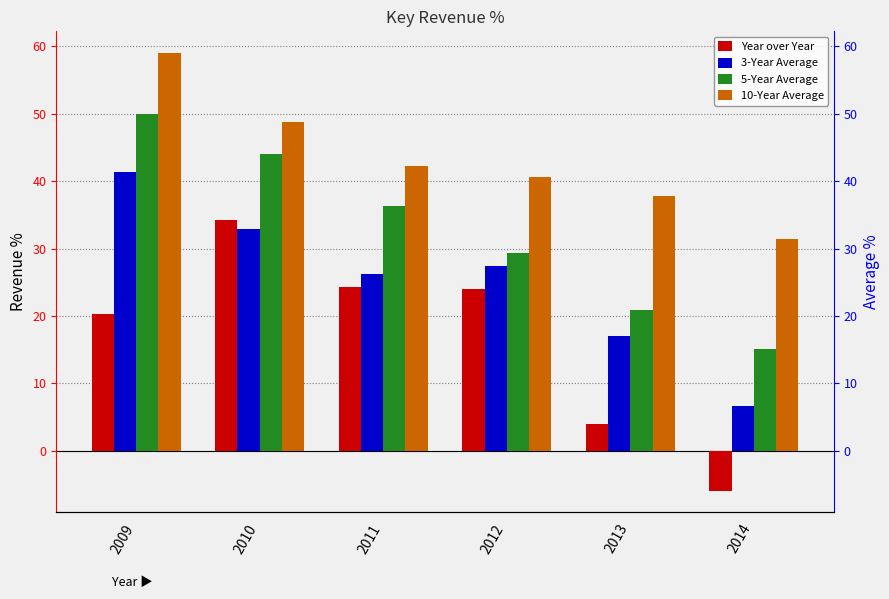

At how many categories does at least one series exceed 42?

3